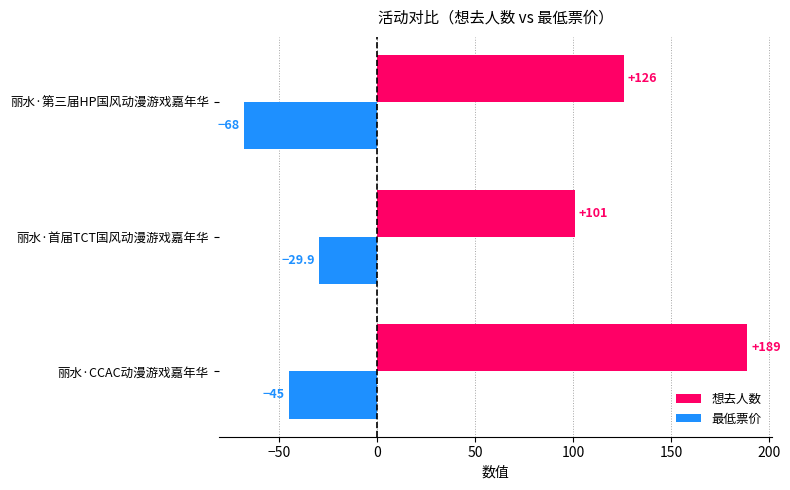

What is the sum of the 最低票价 values at 丽水·CCAC动漫游戏嘉年华 and 丽水·第三届HP国风动漫游戏嘉年华?

-113.0